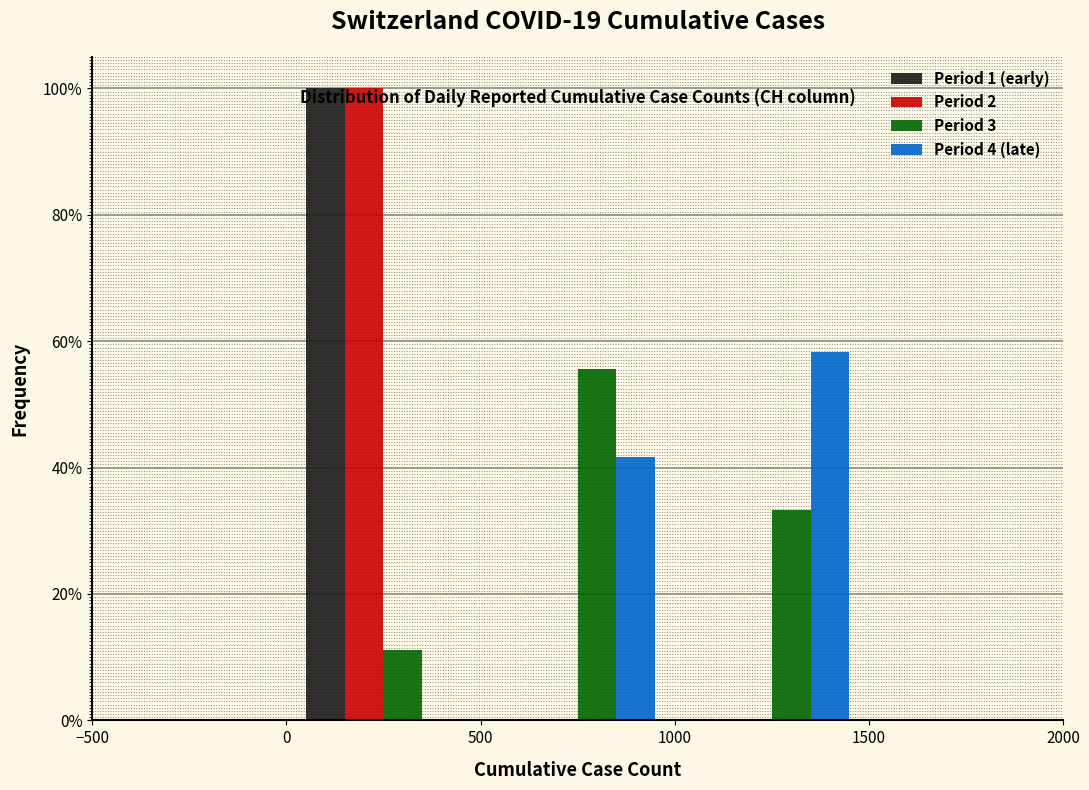

What is the height of the Period 3 bar covering 500 to 1000 on the x-axis? The values are not printed on the chart, so give them approximately, as read against the axis.

56